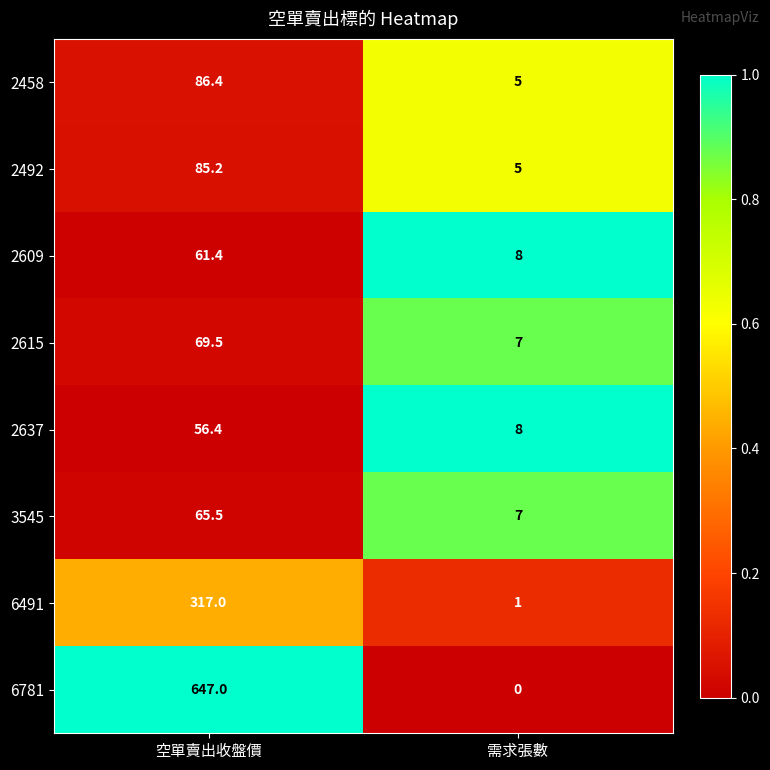

What is the difference between the highest and lowest values at 需求張數?

8.0